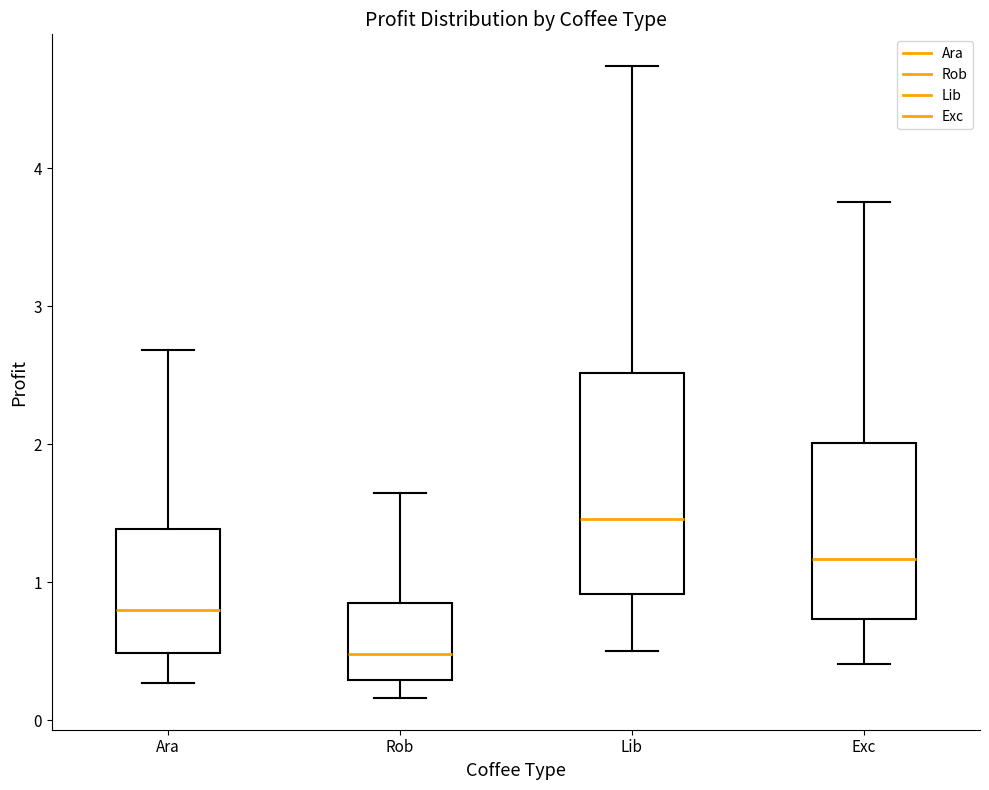

Reading left to right, transcribe this box plot: for each box, give where its median line is, the range the box spans, and where its two whiskers end, as read against the y-axis. The values are not printed on the chart, so give them approximately, as read against the axis.

Ara: median 0.8, box 0.5 to 1.4, whiskers 0.3 to 2.7
Rob: median 0.5, box 0.3 to 0.8, whiskers 0.2 to 1.6
Lib: median 1.5, box 0.9 to 2.5, whiskers 0.5 to 4.7
Exc: median 1.2, box 0.7 to 2.0, whiskers 0.4 to 3.8